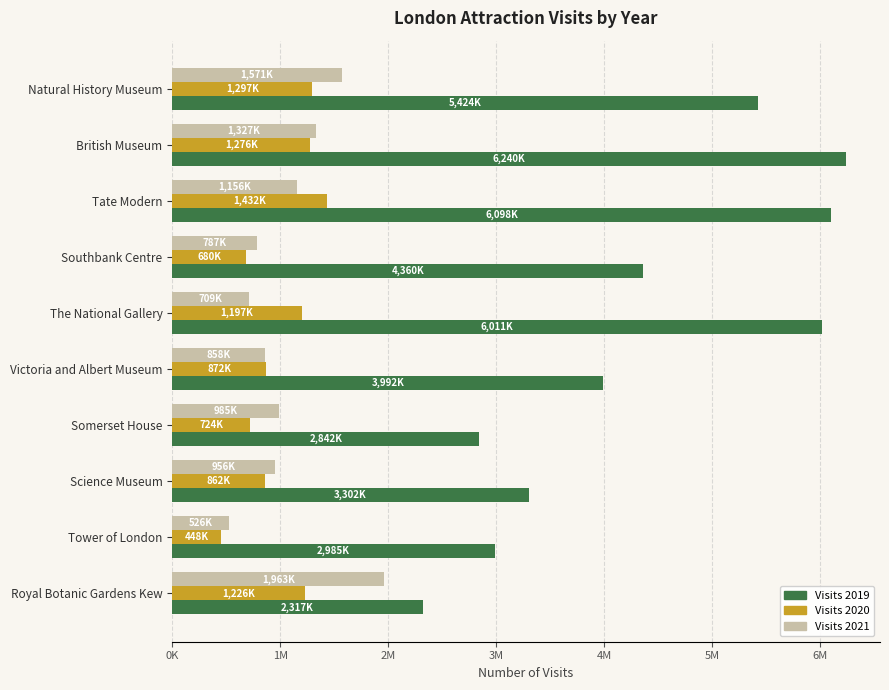

How many data points does each series have?

10